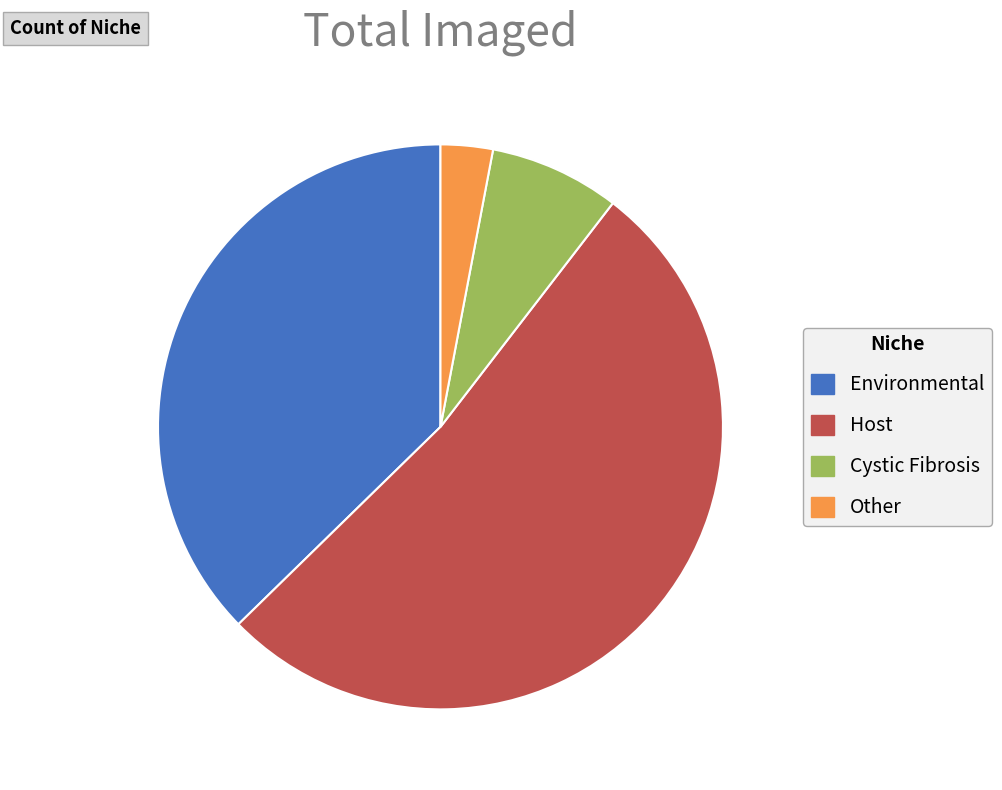

Rank the categories by value from highest to lowest.

Host, Environmental, Cystic Fibrosis, Other